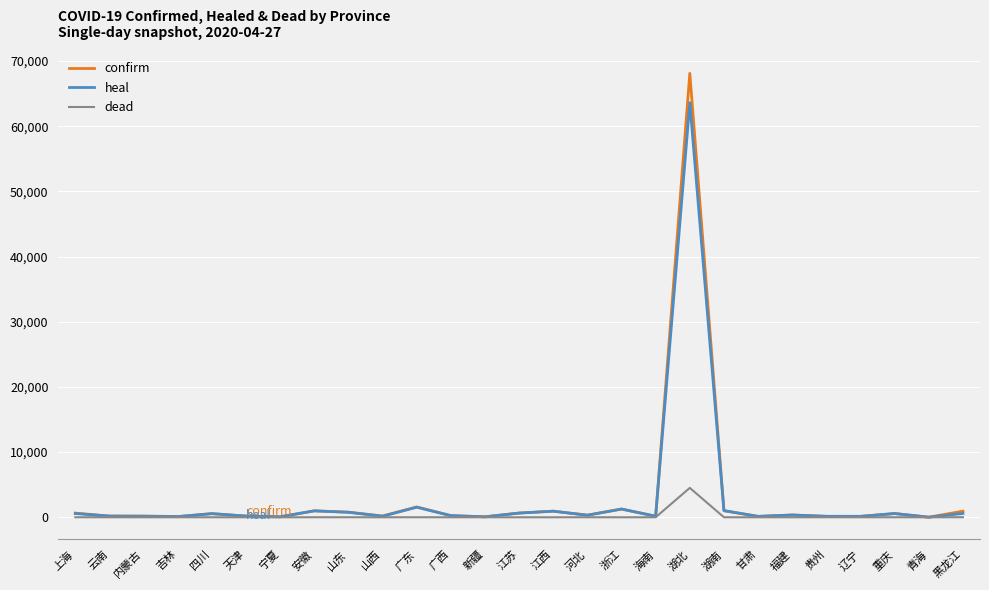

True or false: dead has more than 0 points higher than both neighbors.

True